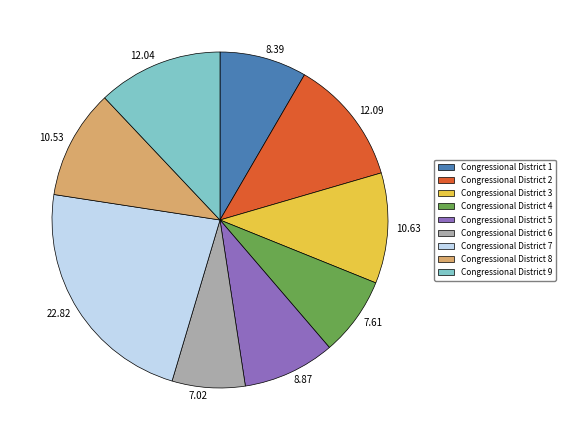

Is there any slice that represents more than half of the pie?

No